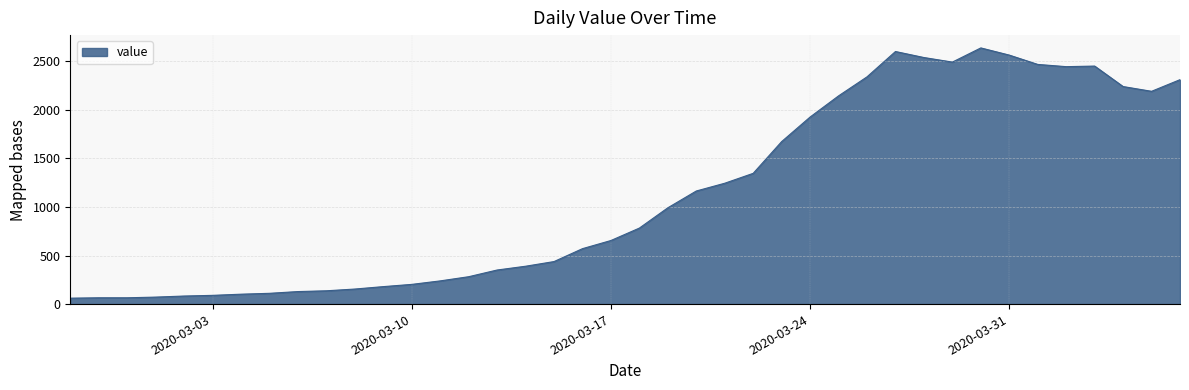

What is the greatest value displayed?

2639